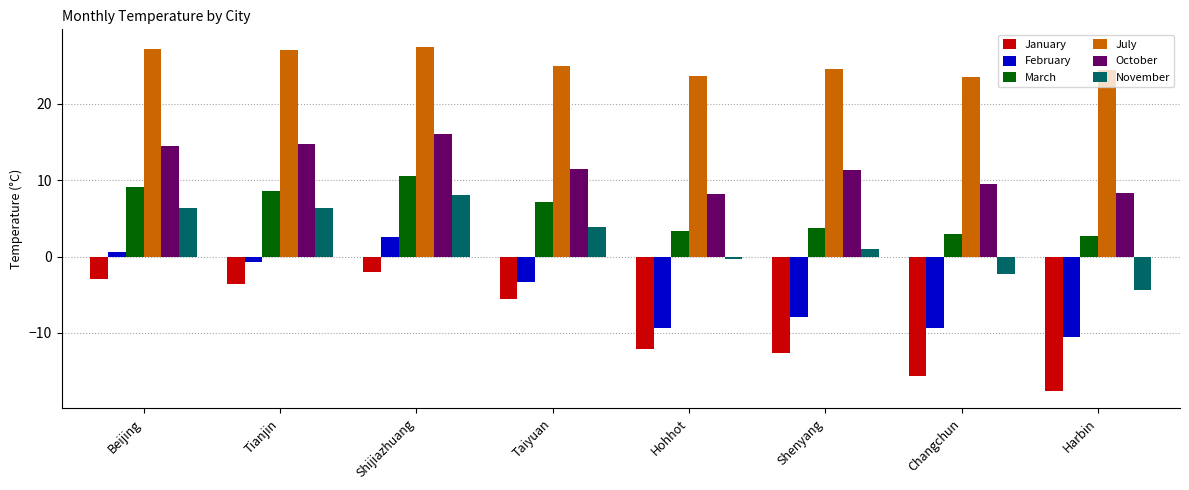

Read the March value at Shijiazhuang.

10.6